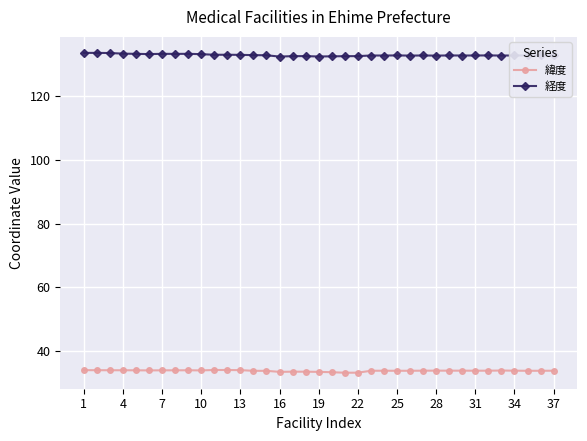

What is the greatest value displayed?

133.6